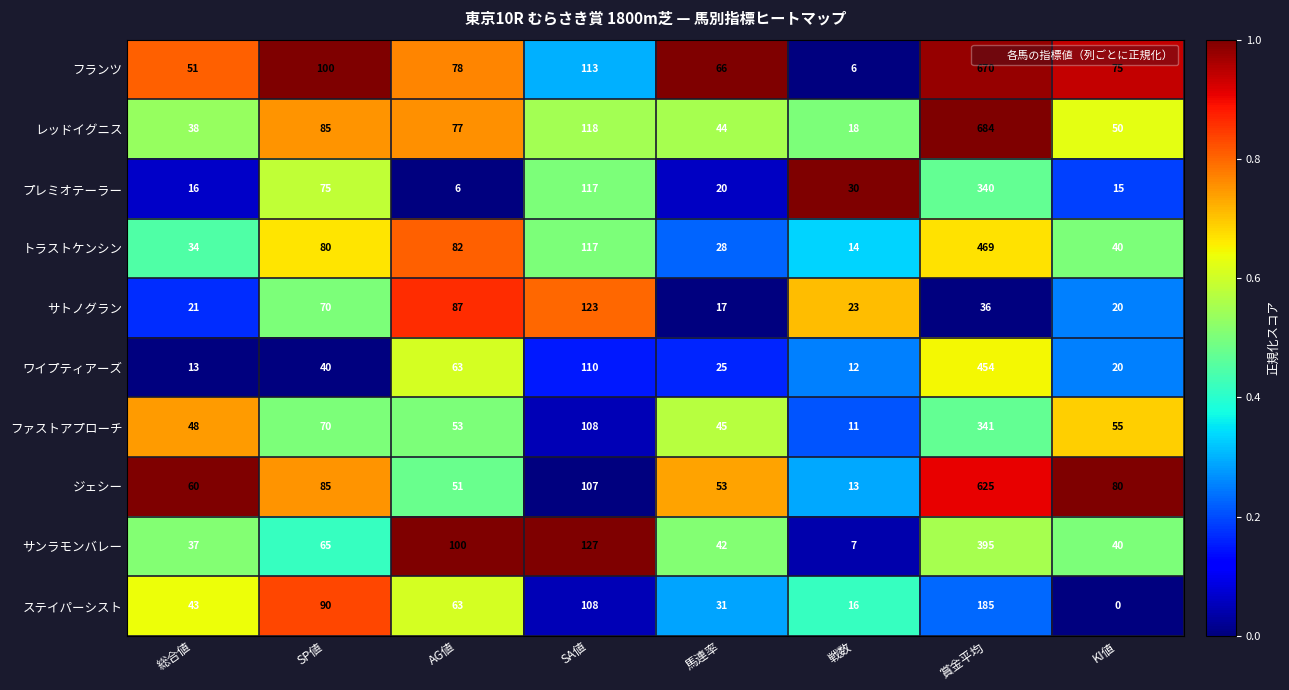

At which category does the chart reach its minimum across all series?

KI値